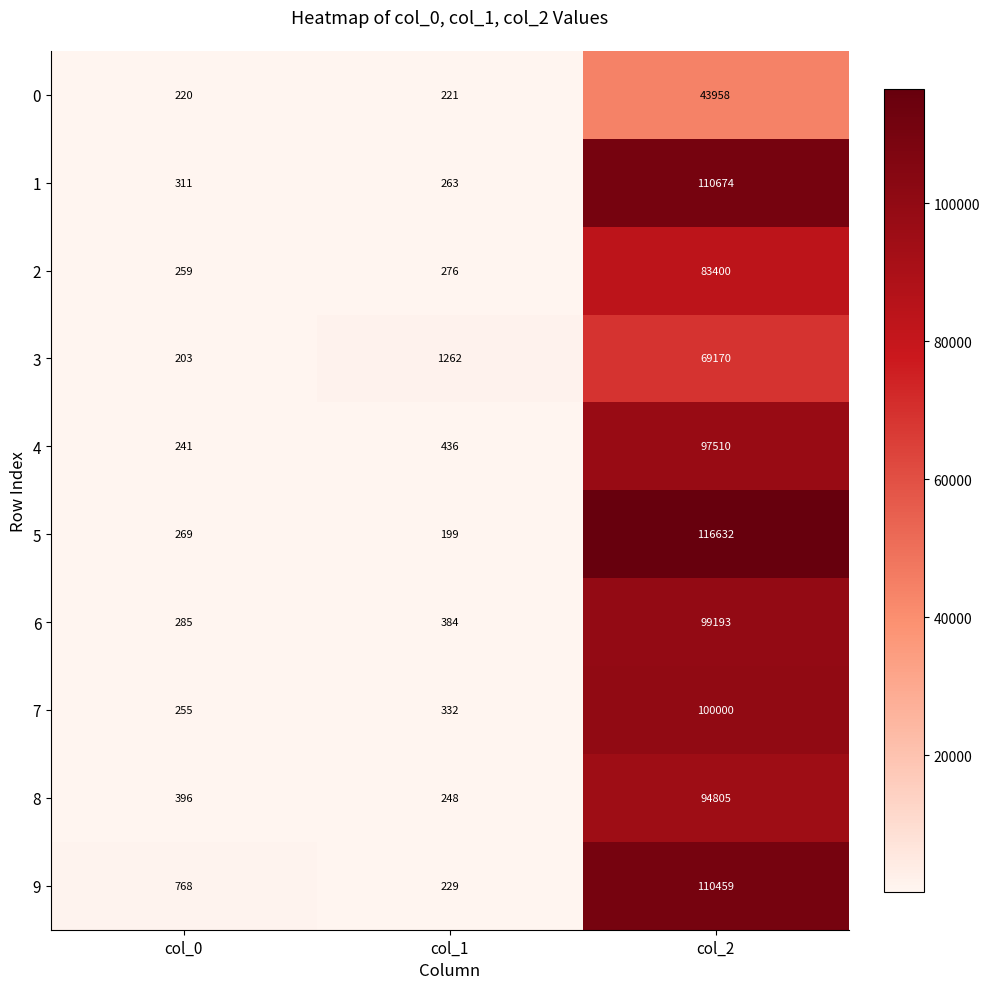

What is the difference between the 5 values at col_2 and col_1?

116433